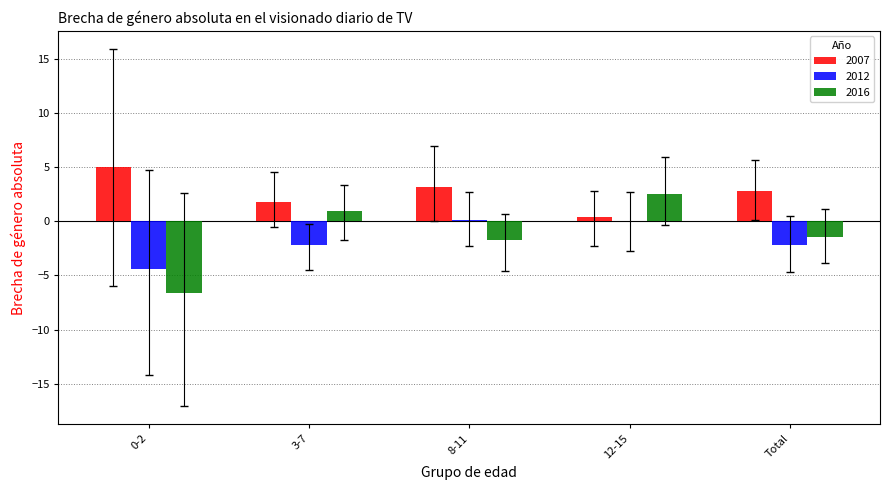

What is the sum of all 2016 values?

-6.4